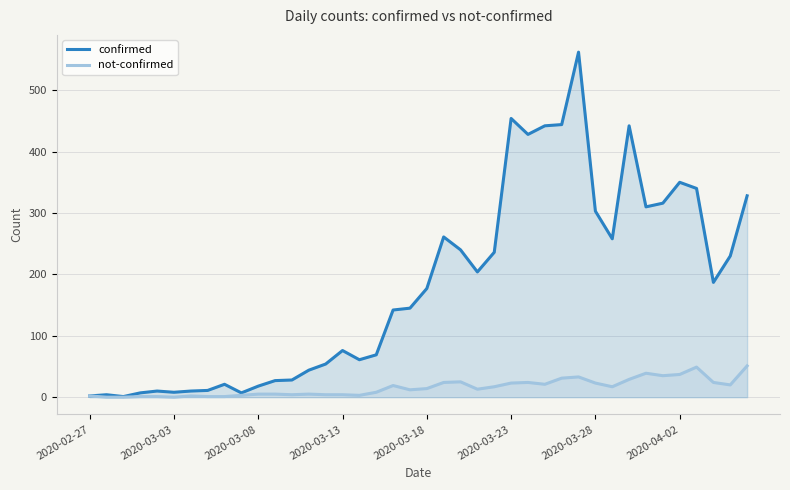

True or false: not-confirmed has a value of 1 at 12.

False